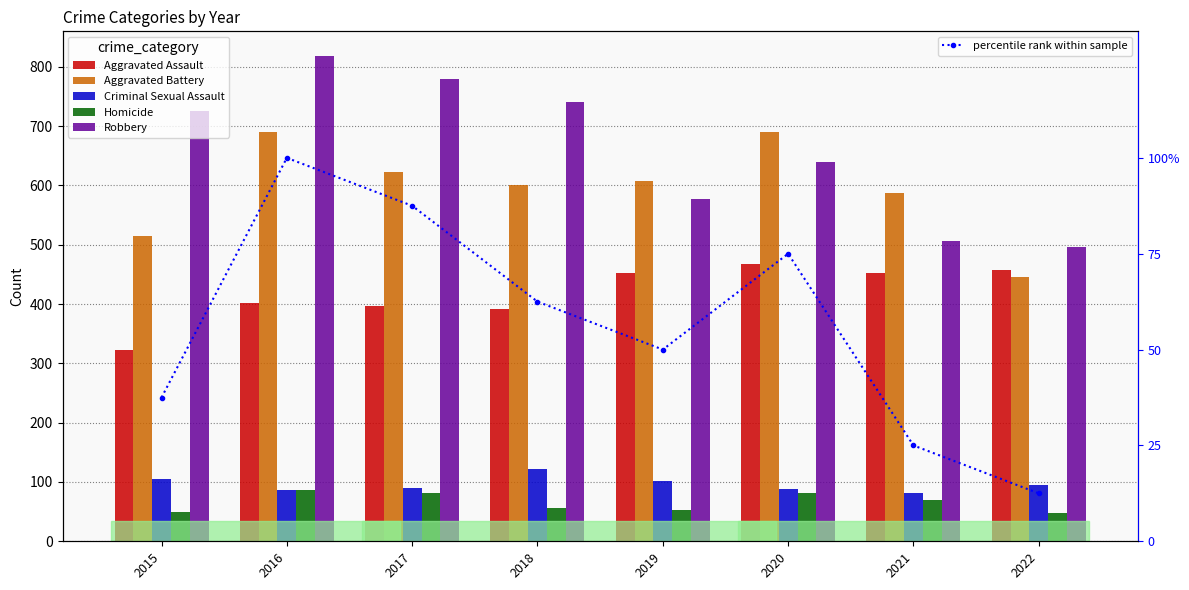

The Criminal Sexual Assault series shows 95.0 at 2022. True or false?

True